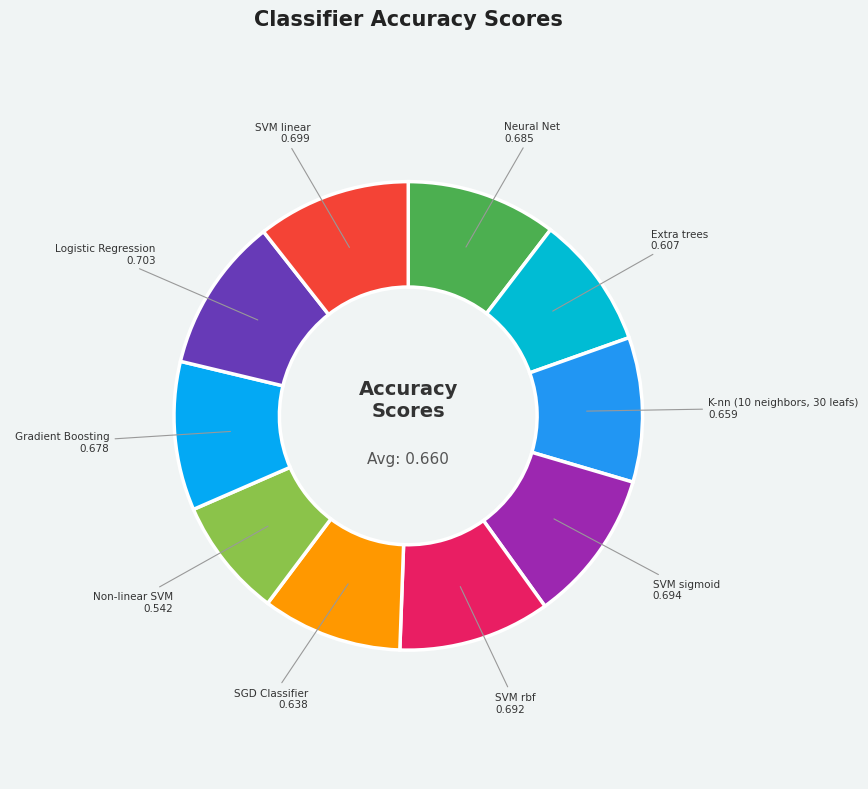

How many segments does this pie chart have?

10